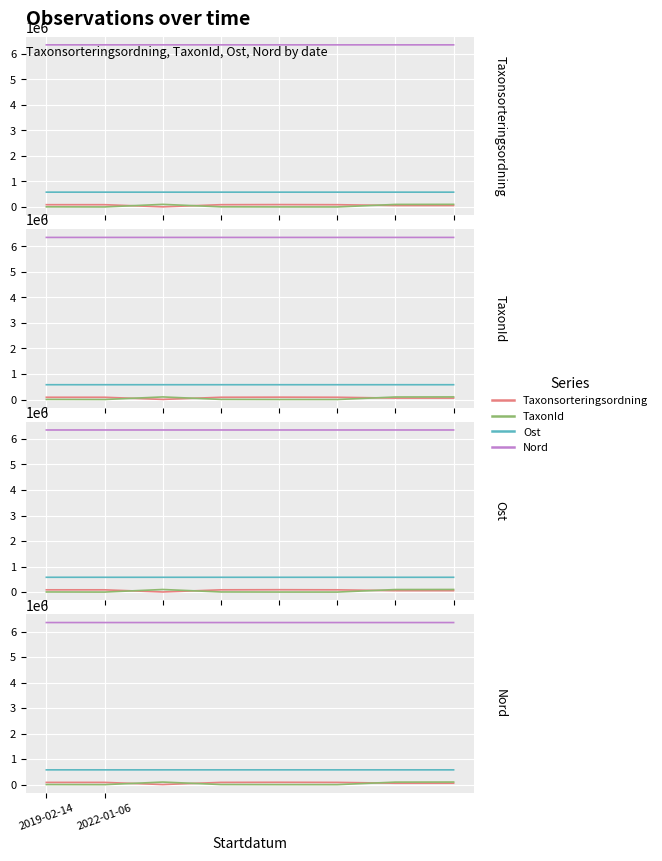

What is the highest value of the Nord series?

6351626.1